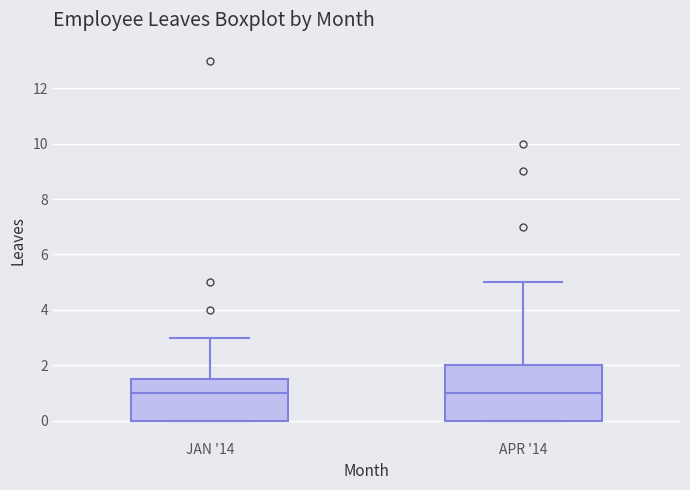

Which box is the tallest, from its lower edge to its upper edge?

APR '14